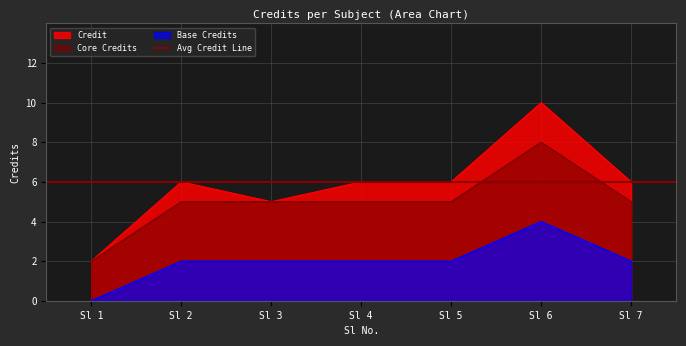

Is it true that Credit equals 1 at Sl 1?

False